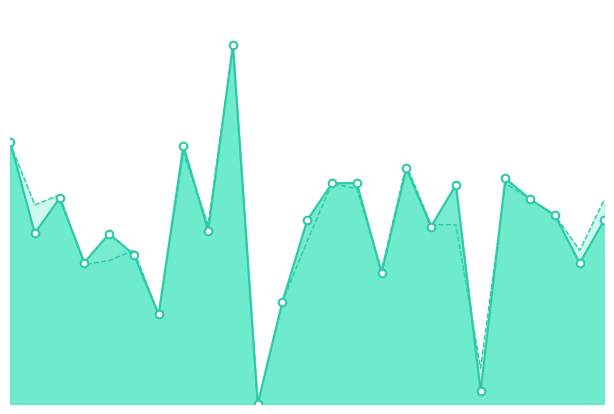

Which series has the largest total across all categories?

f1